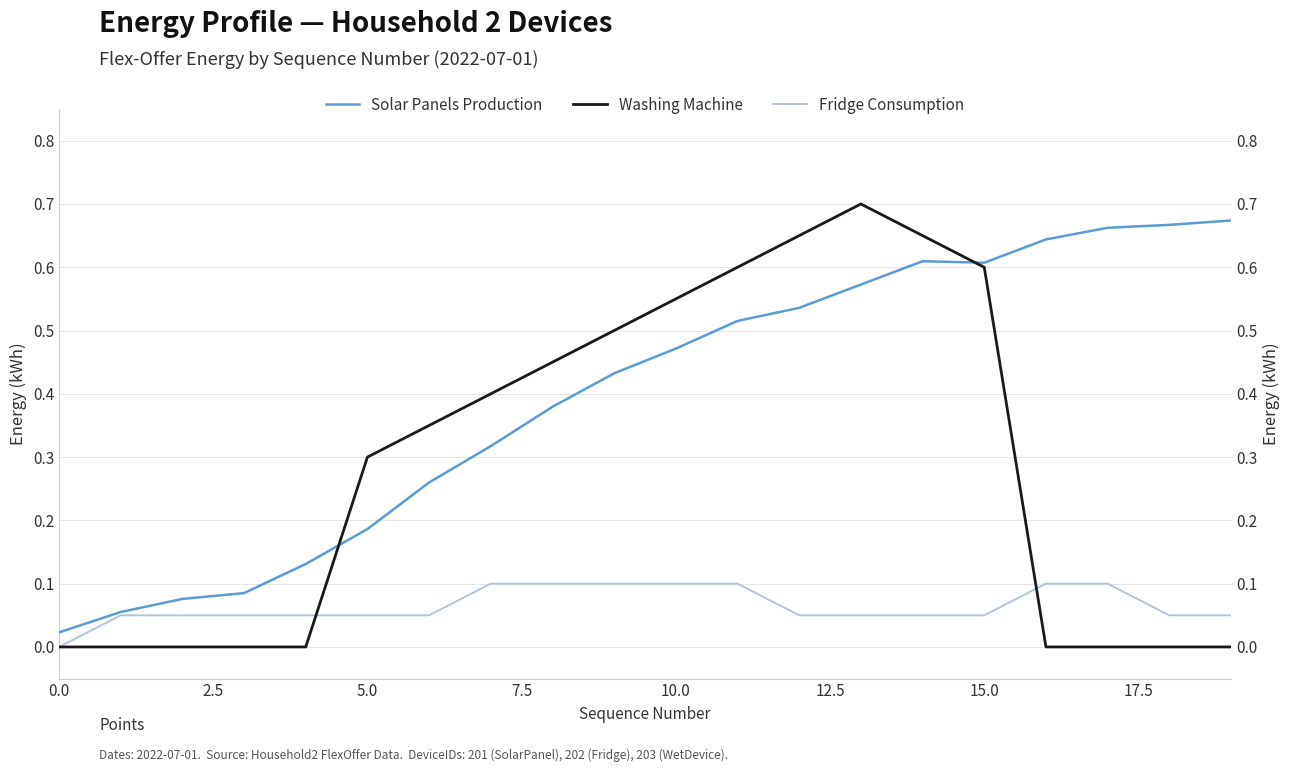

True or false: Solar Panels Production and Fridge Consumption cross at least once.

False